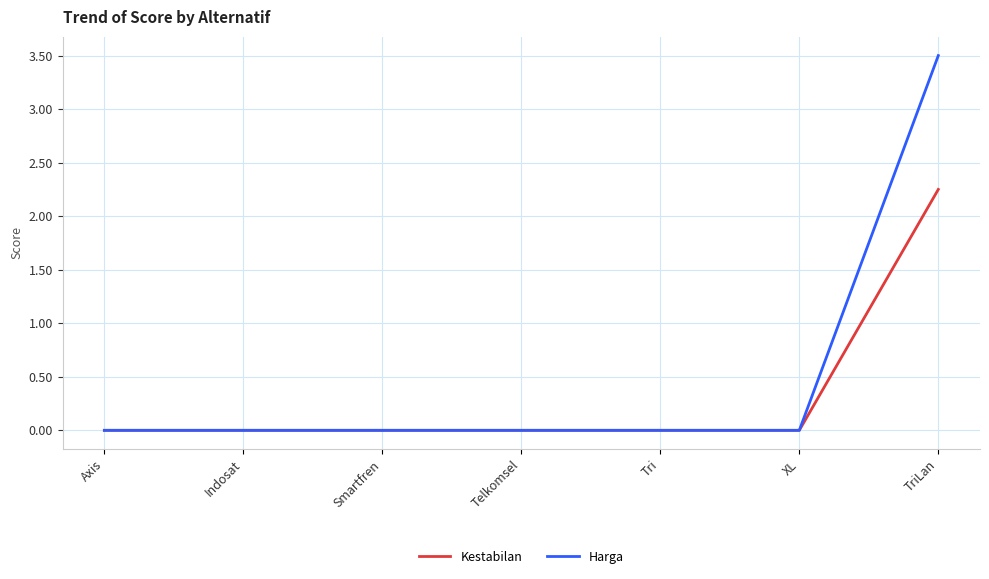

What is the maximum value shown in the chart?

3.5